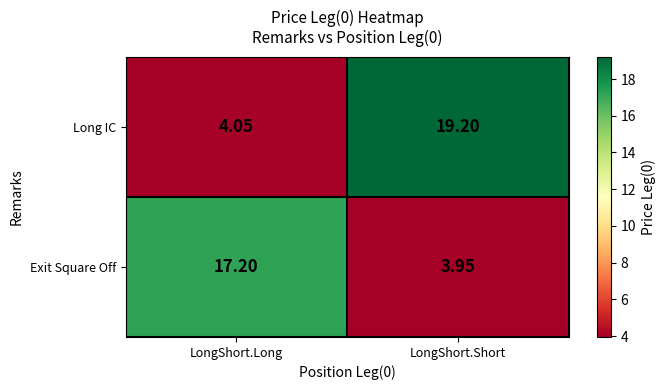

Between LongShort.Long and LongShort.Short, which series saw the biggest shift?

Long IC